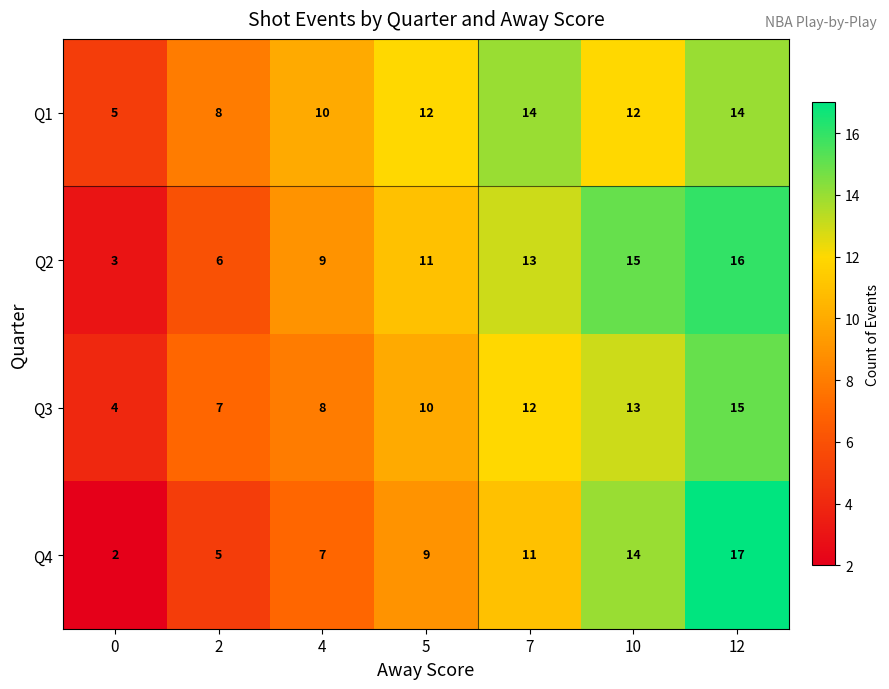

Read the Q1 value at 4.

10